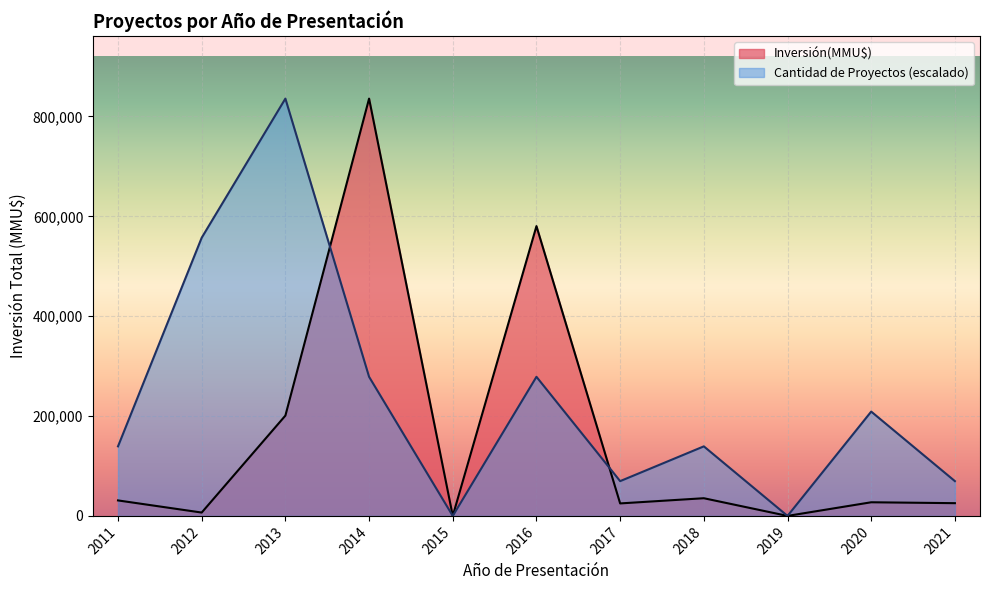

What is the difference between the highest and lowest values at 2020?

181640.0